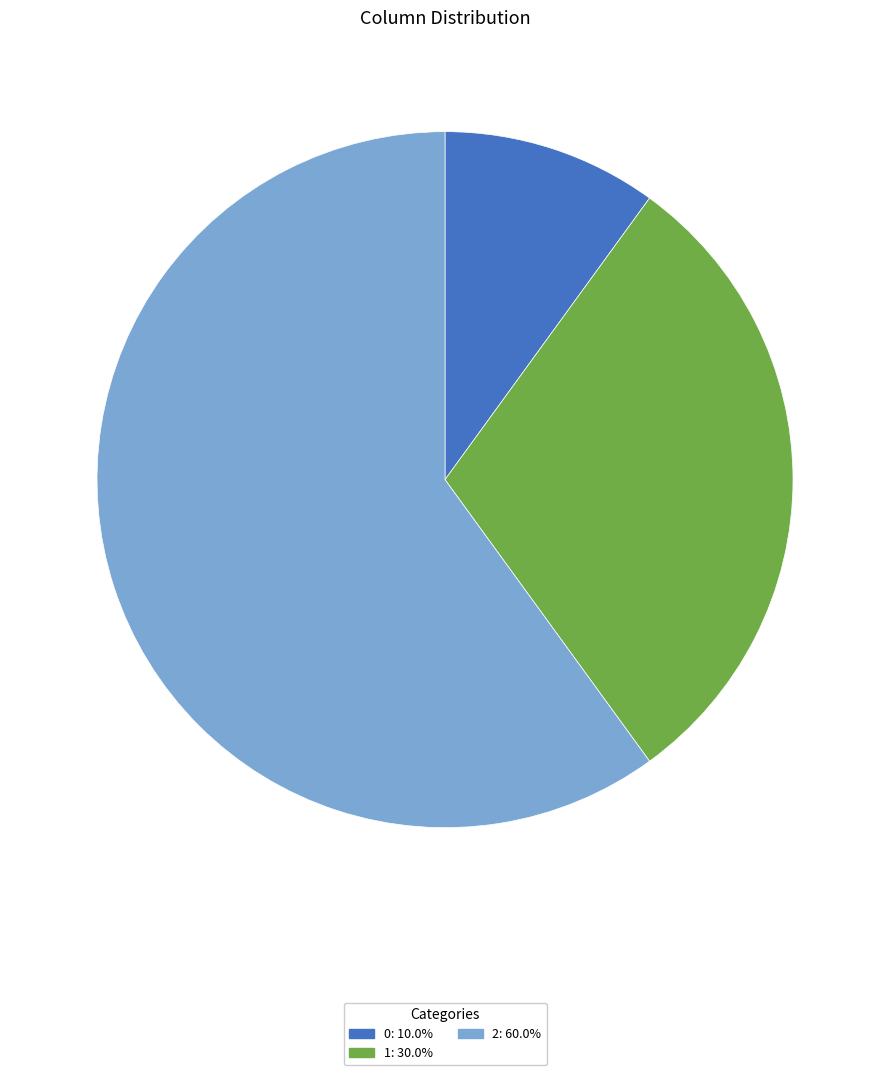

Does 1: 30.0% represent more than half of the total?

No